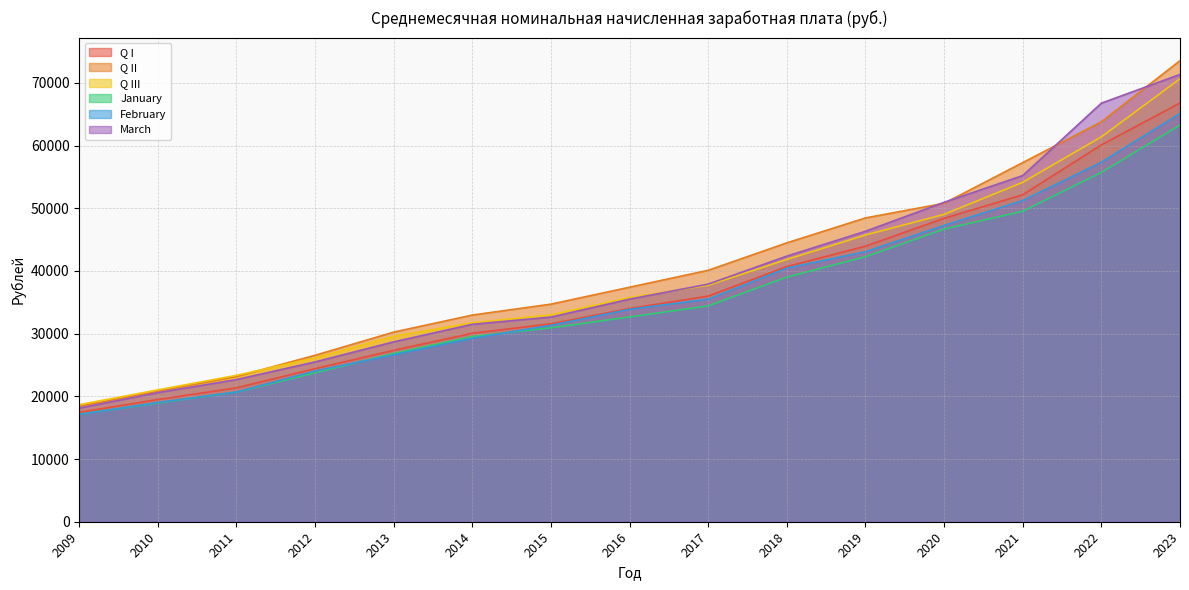

True or false: February has a value of 19017.0 at 2010.

True